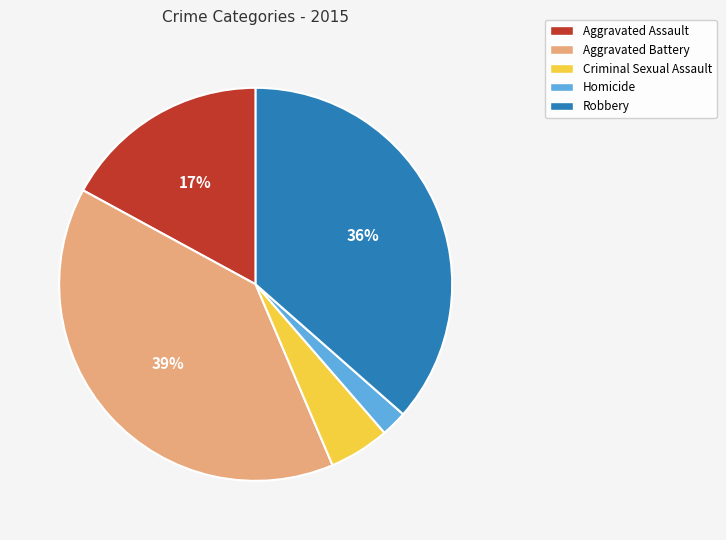

What is the ratio of the value at Aggravated Assault to the value at Criminal Sexual Assault?

3.4